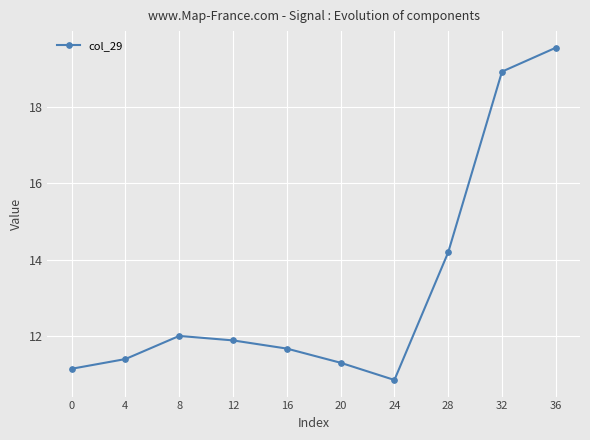

Rank the categories by value from lowest to highest.

24, 0, 20, 4, 16, 12, 8, 28, 32, 36